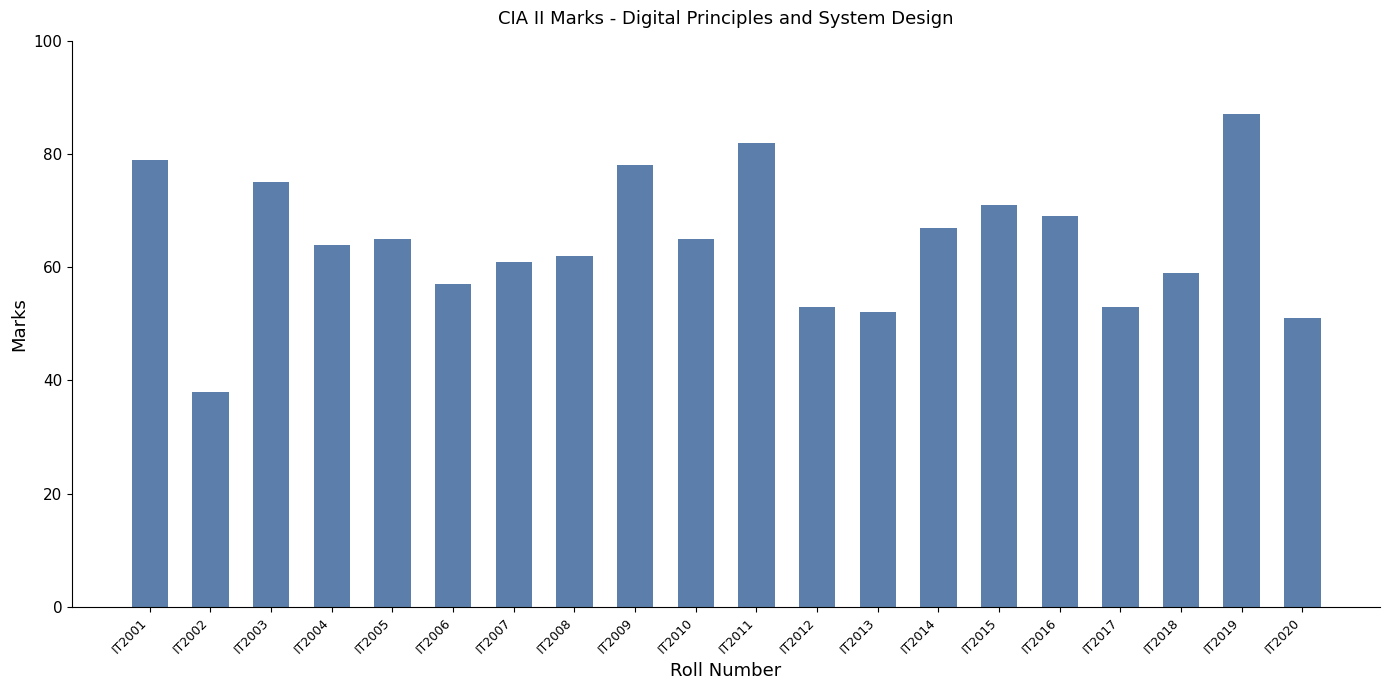

What is the sum of all values?

1288